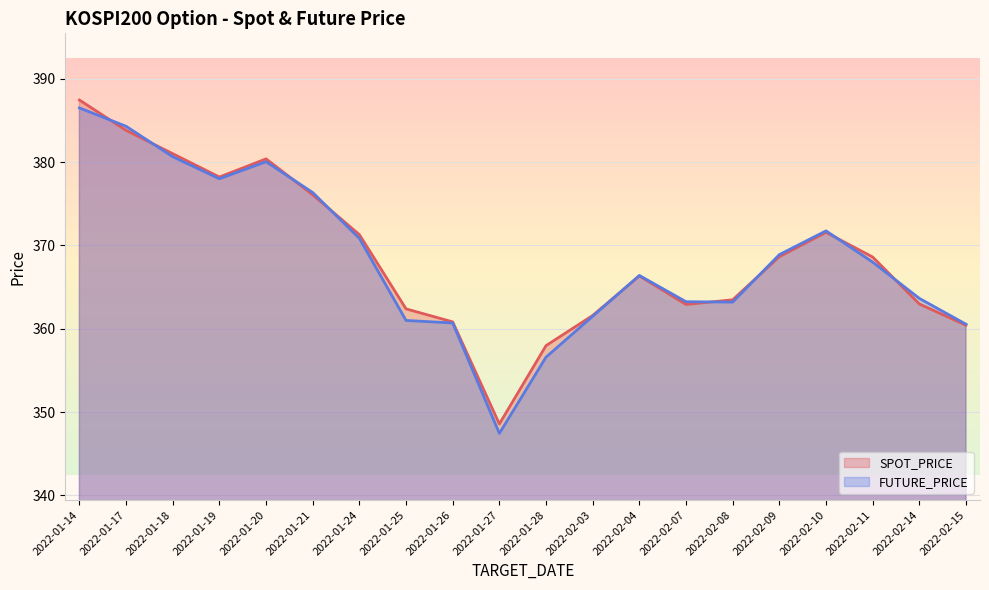

Does the chart display data point markers on the line(s)?

No